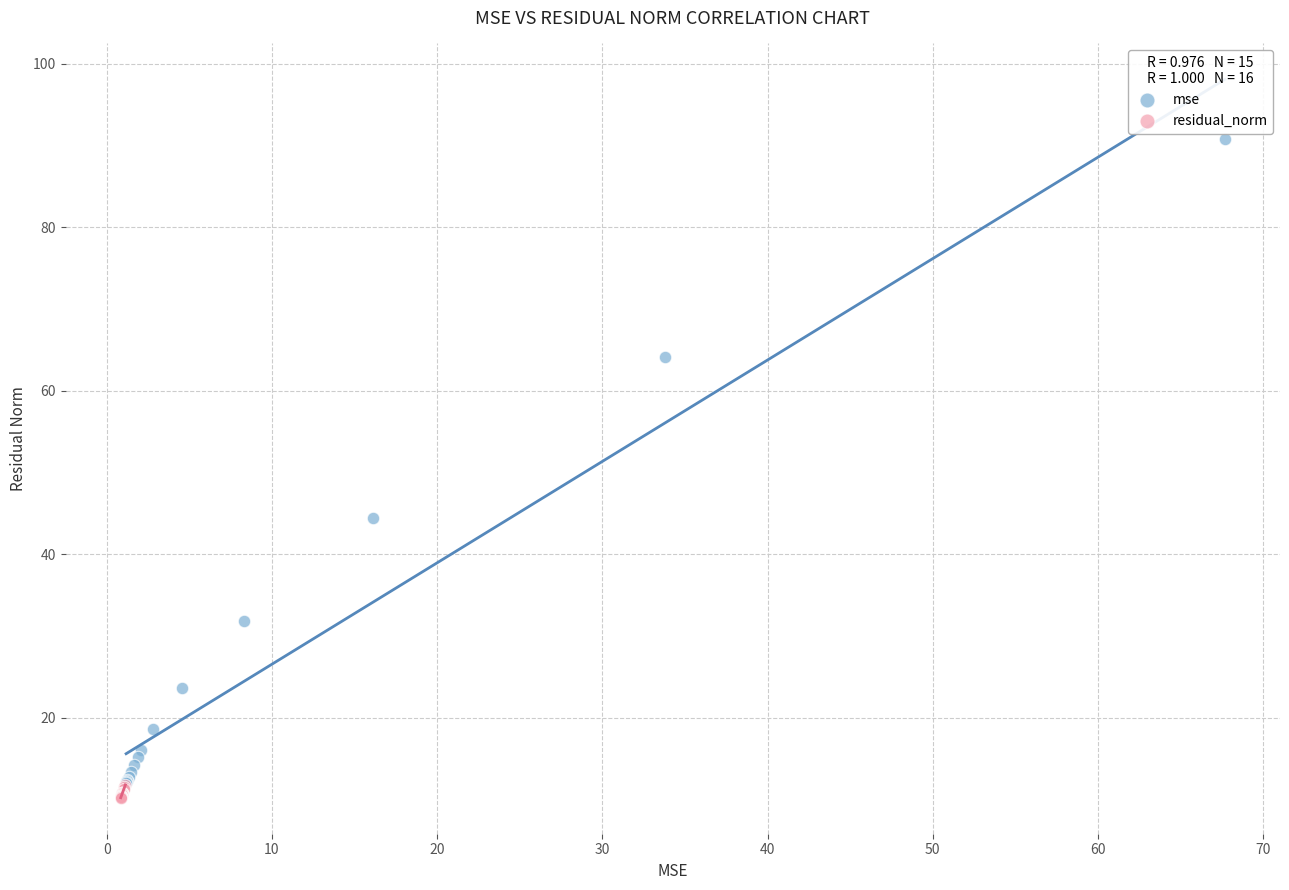

Which series contains the lowest Y value?

residual_norm